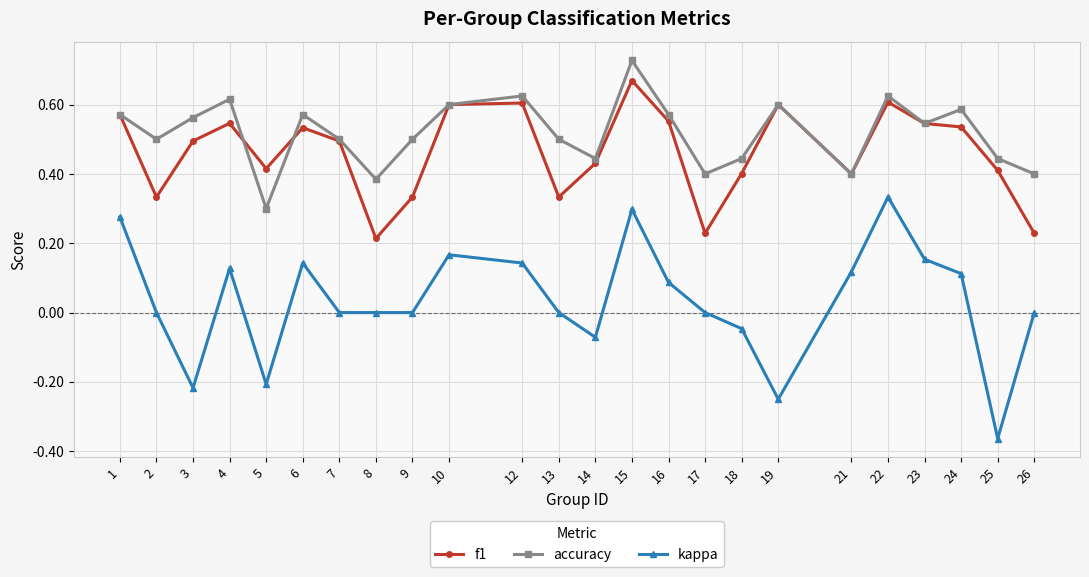

Where is the first local minimum for kappa?

3